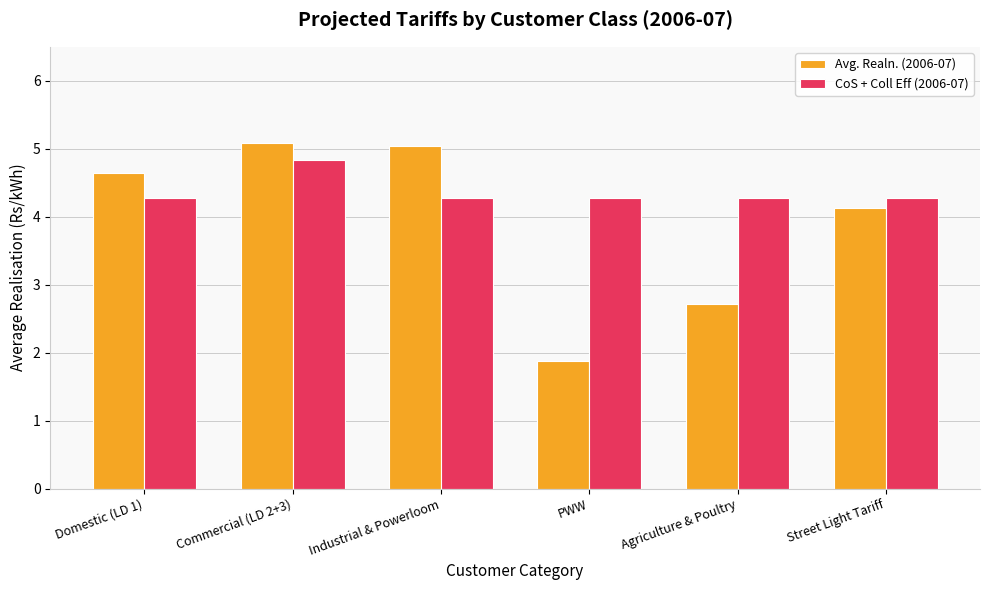

Reading left to right, list all the values displayed in this chart.

Avg. Realn. (2006-07): 4.6	5.1	5.0	1.9	2.7	4.1
CoS + Coll Eff (2006-07): 4.3	4.8	4.3	4.3	4.3	4.3